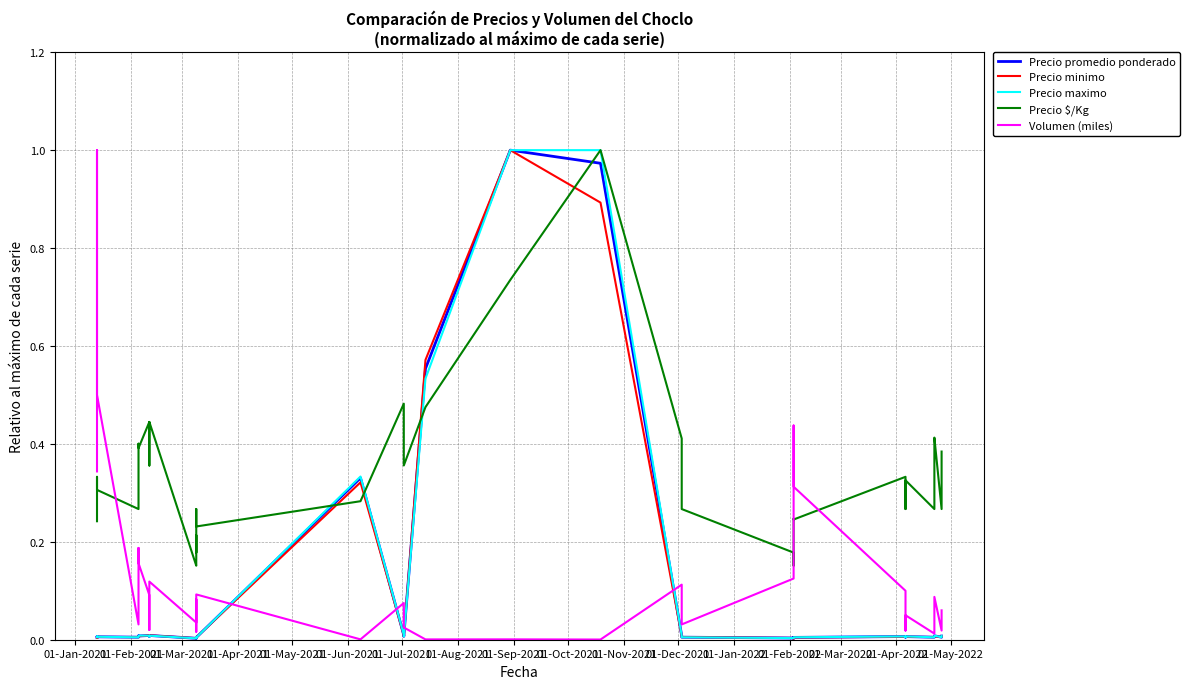

The Precio $/Kg series shows 0.5 at 01-Mar-2021. True or false?

False